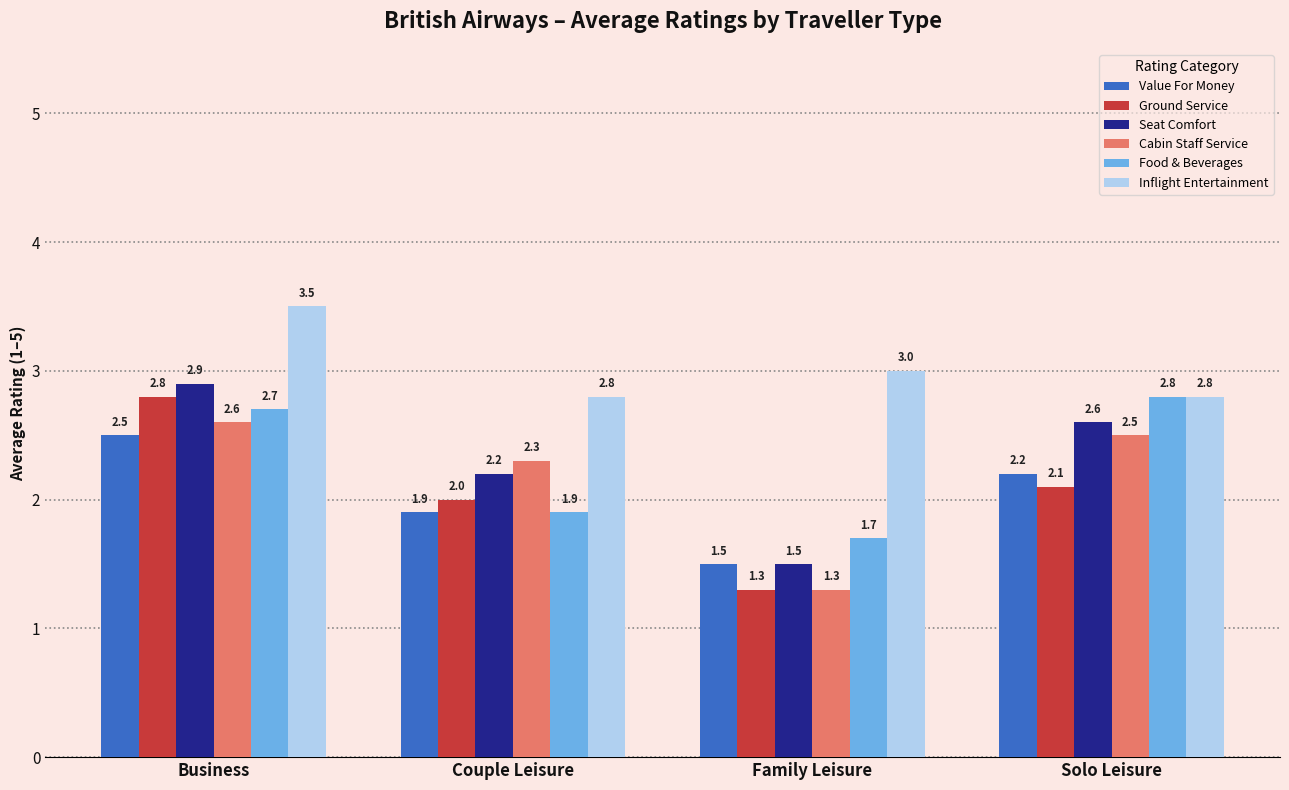

At how many categories does at least one series exceed 2?

4